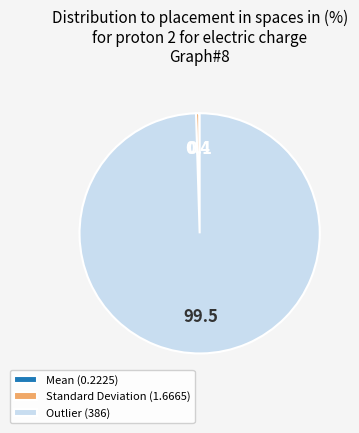

Is it true that Standard Deviation is 0% of the pie?

True